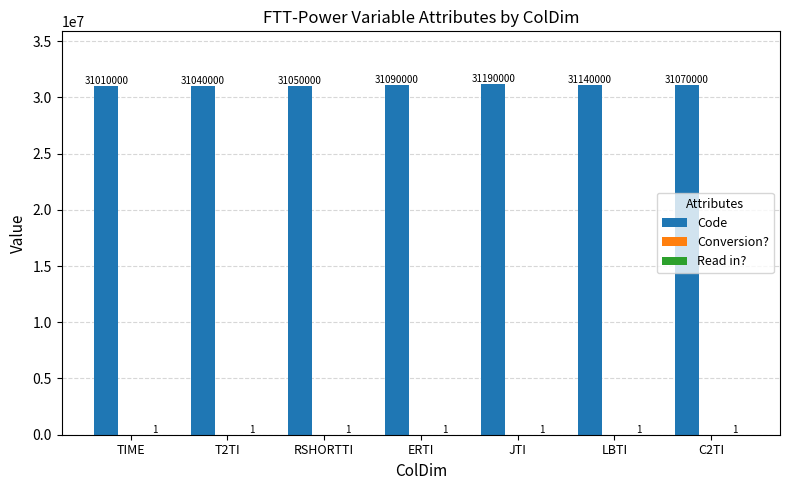

Which series changed the most between JTI and LBTI?

Code